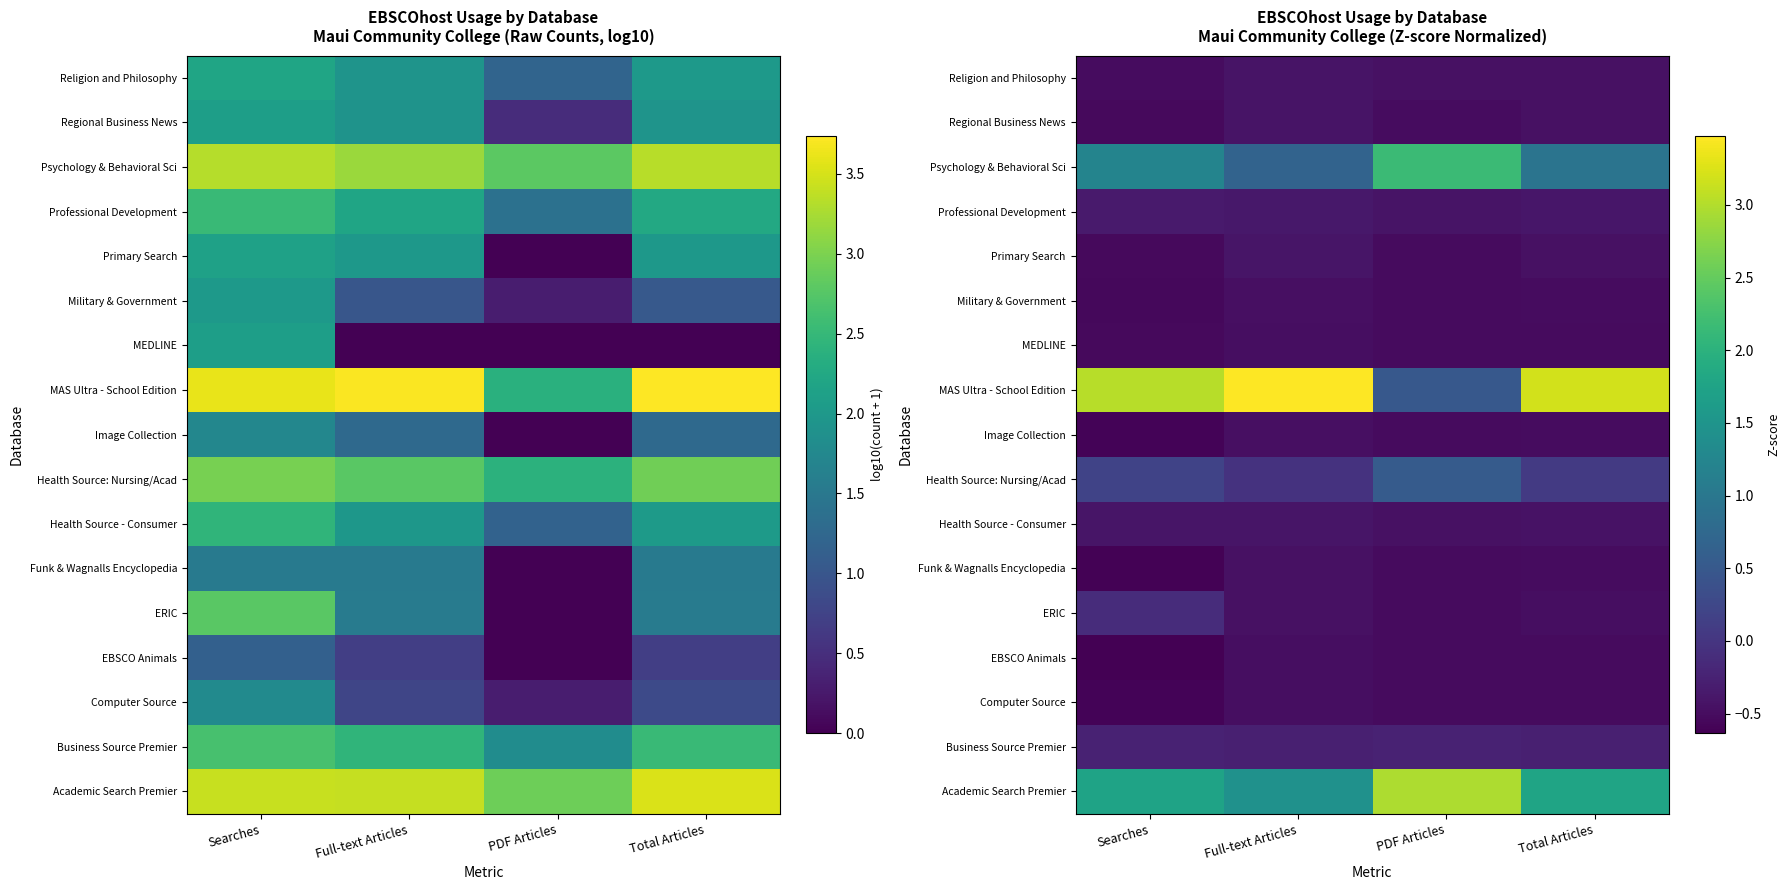

At how many categories does at least one series exceed 2?

4